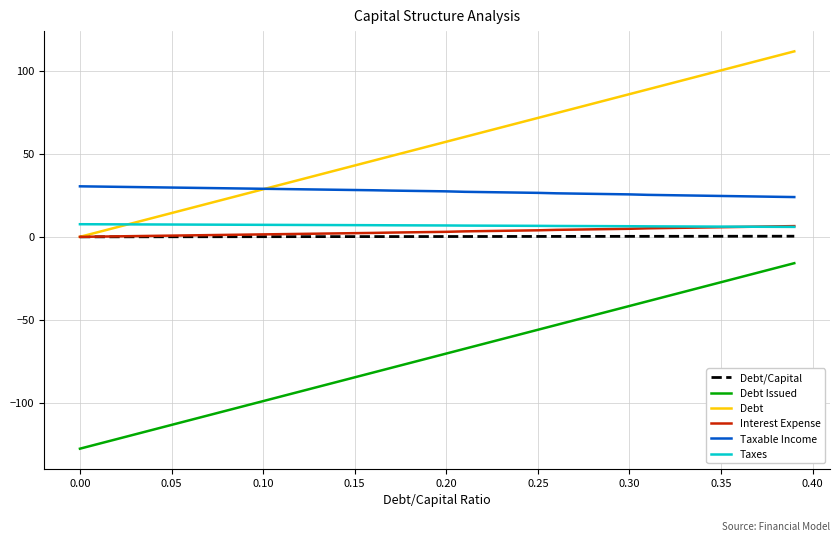

True or false: Debt Issued and Interest Expense cross at least once.

False